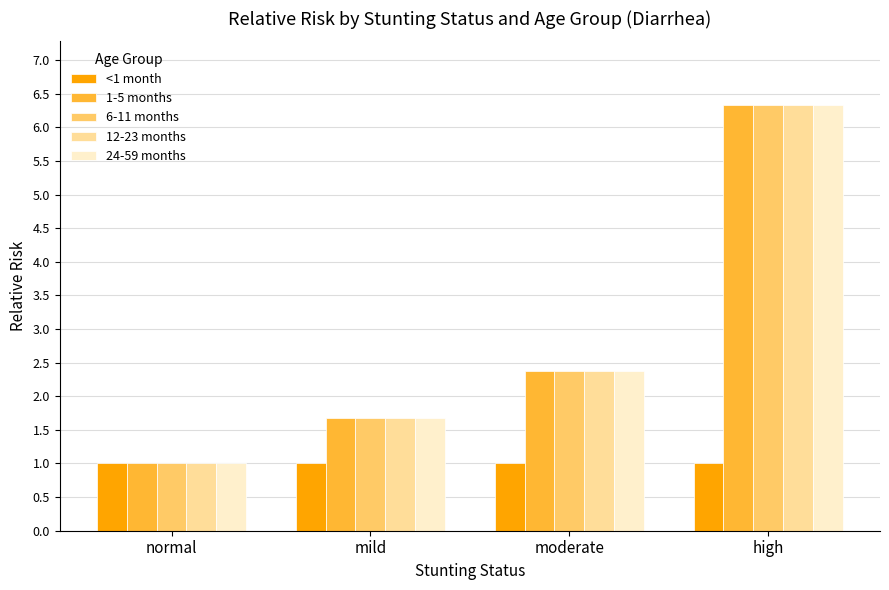

What position from the left is high?

4